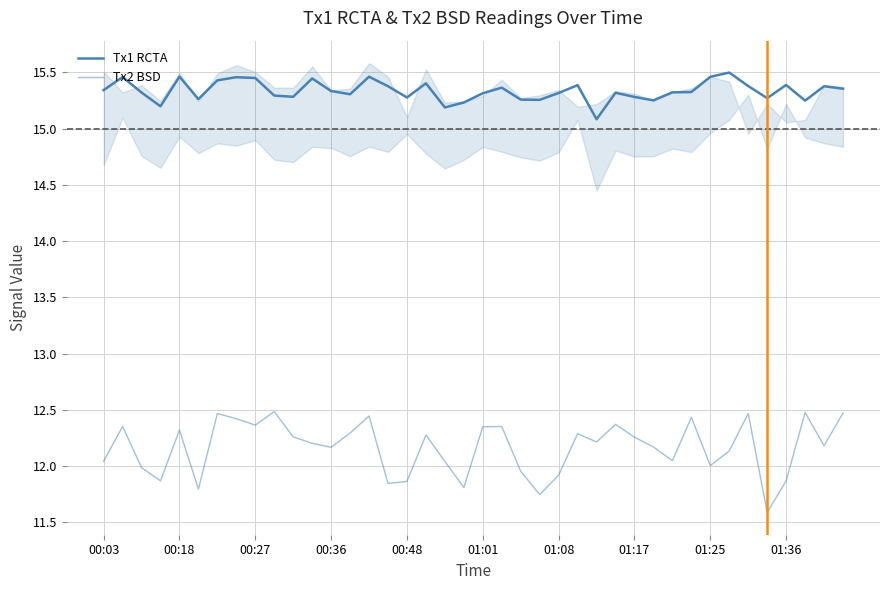

At 25, list the series in order from largest to smallest.

Tx1 RCTA, Tx2 BSD